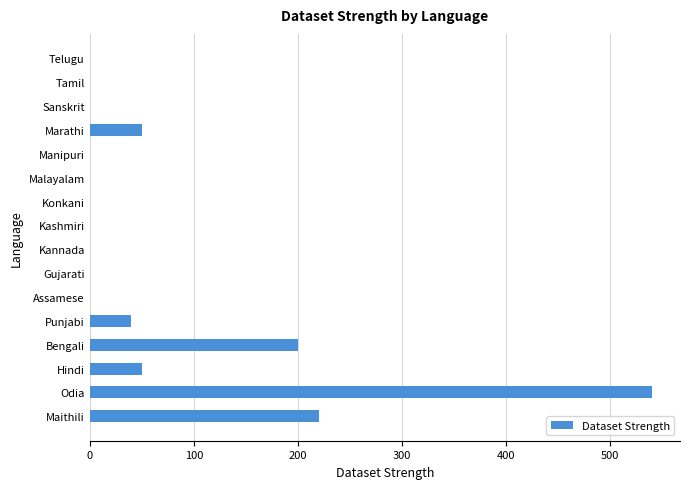

Between Marathi and Malayalam, which is larger?

Marathi